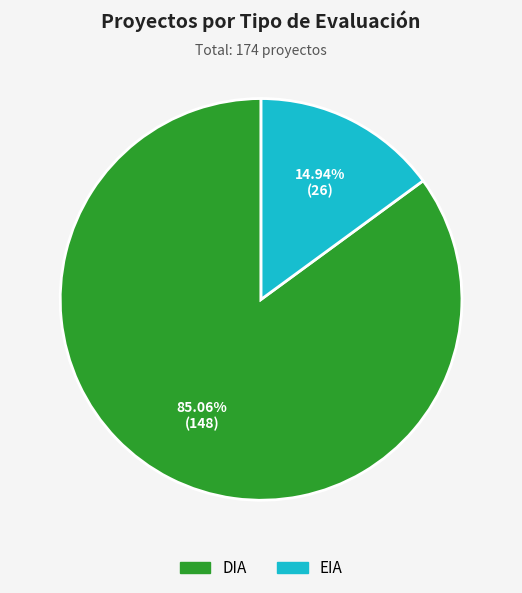

What percentage is the DIA slice, to the nearest percent?

85%